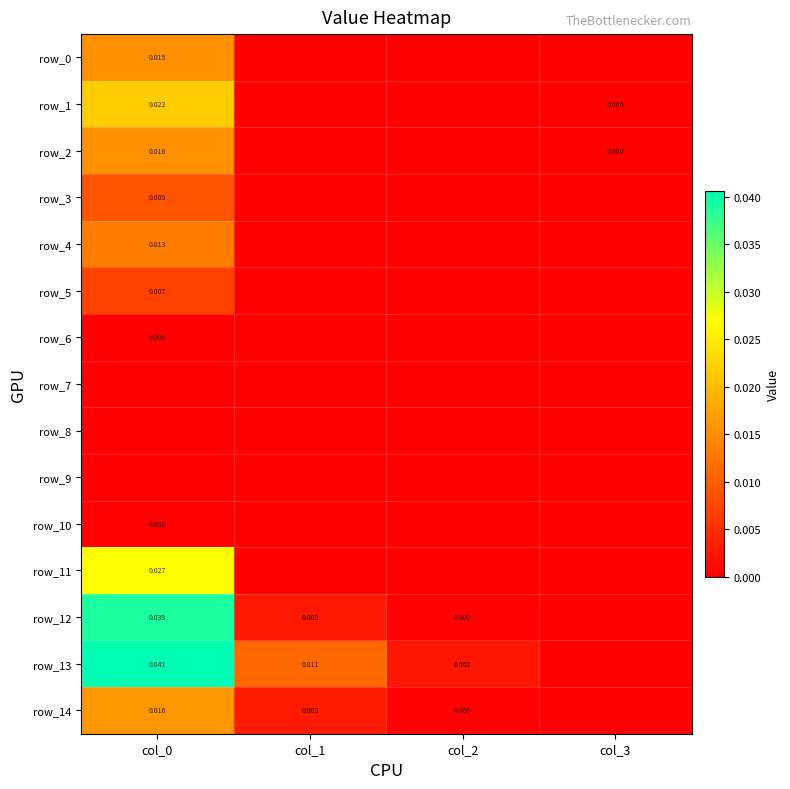

Which series has the largest total across all categories?

row_13